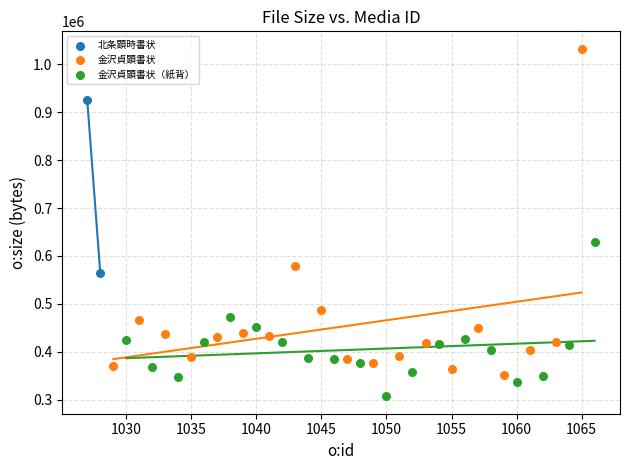

Which series contains the highest Y value?

金沢貞顕書状